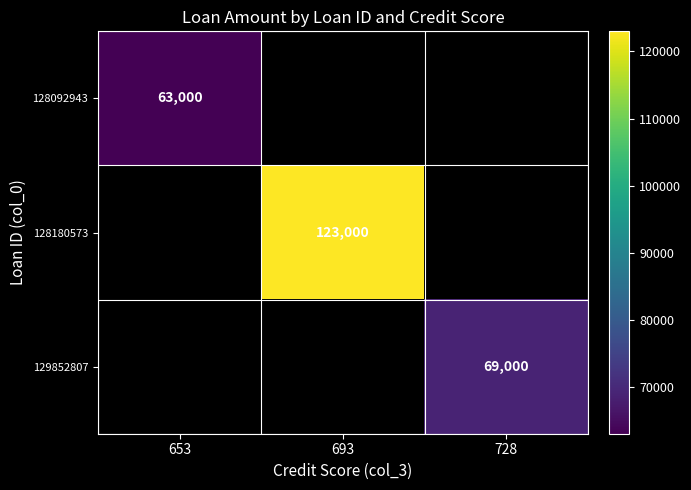

At how many categories does at least one series exceed 72297?

1